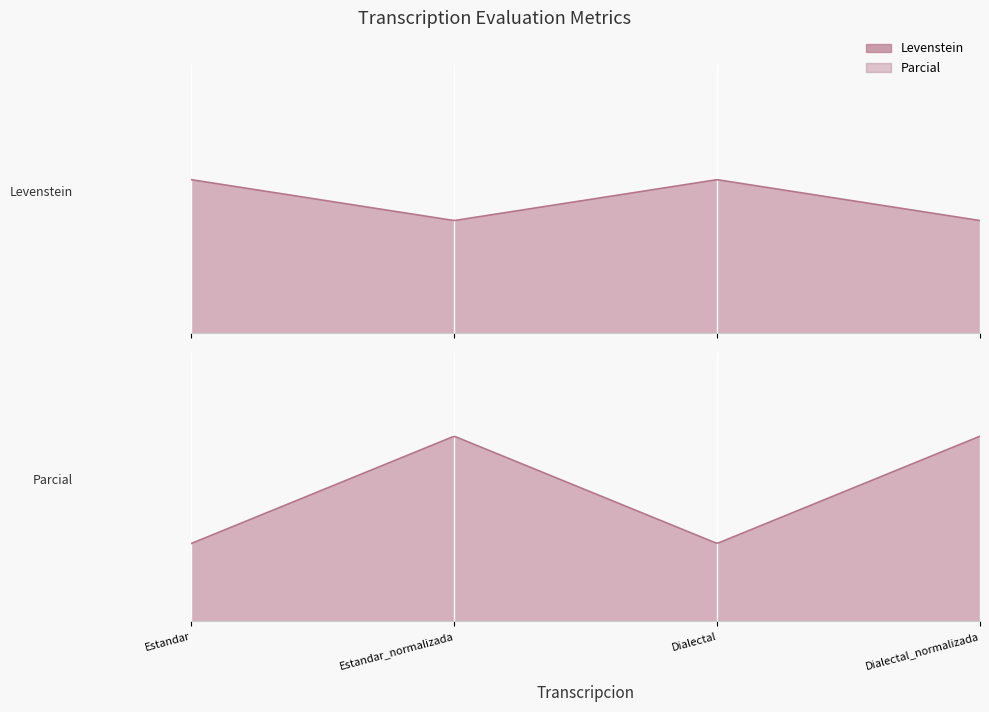

Which series has the largest total across all categories?

Parcial